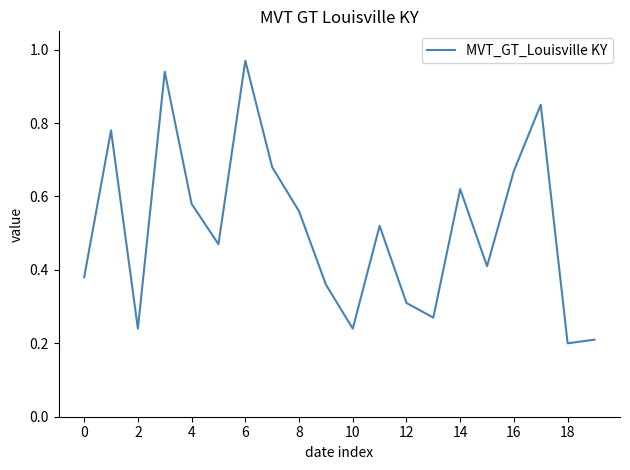

How many interior local valleys (lower than both neighbors) does the data have?

6